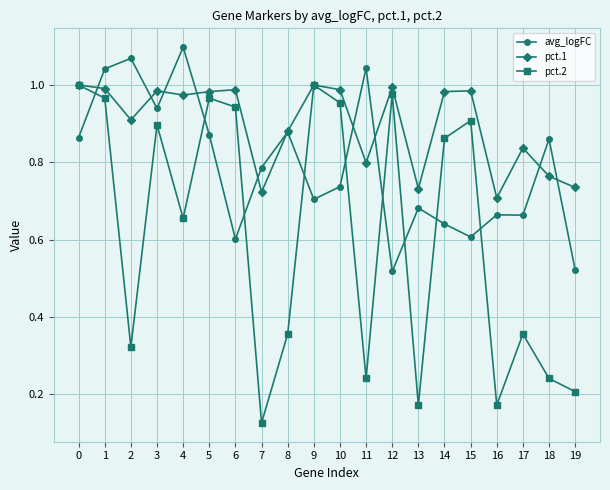

Rank the series by their average value, from lowest to highest.

pct.2, avg_logFC, pct.1